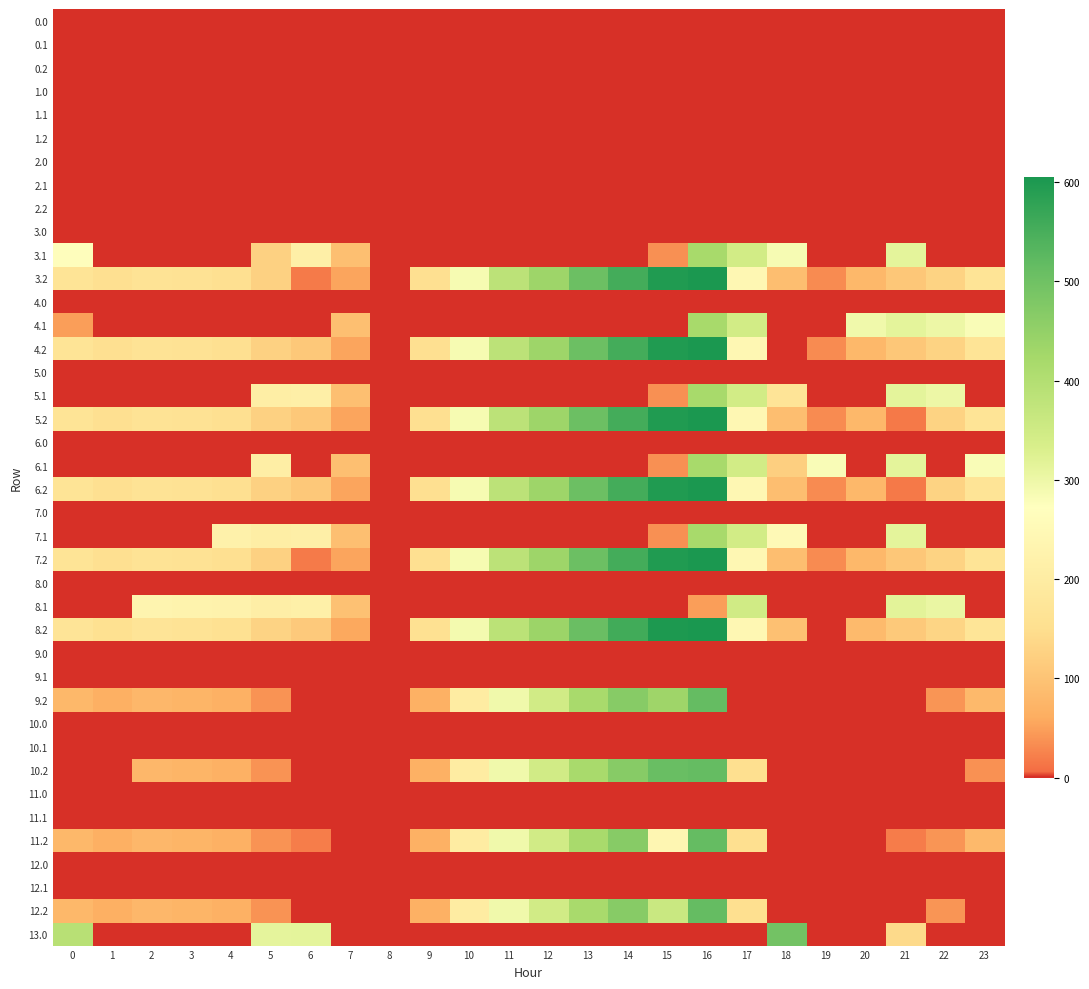

What is the difference between the highest and lowest values at 21?

316.4